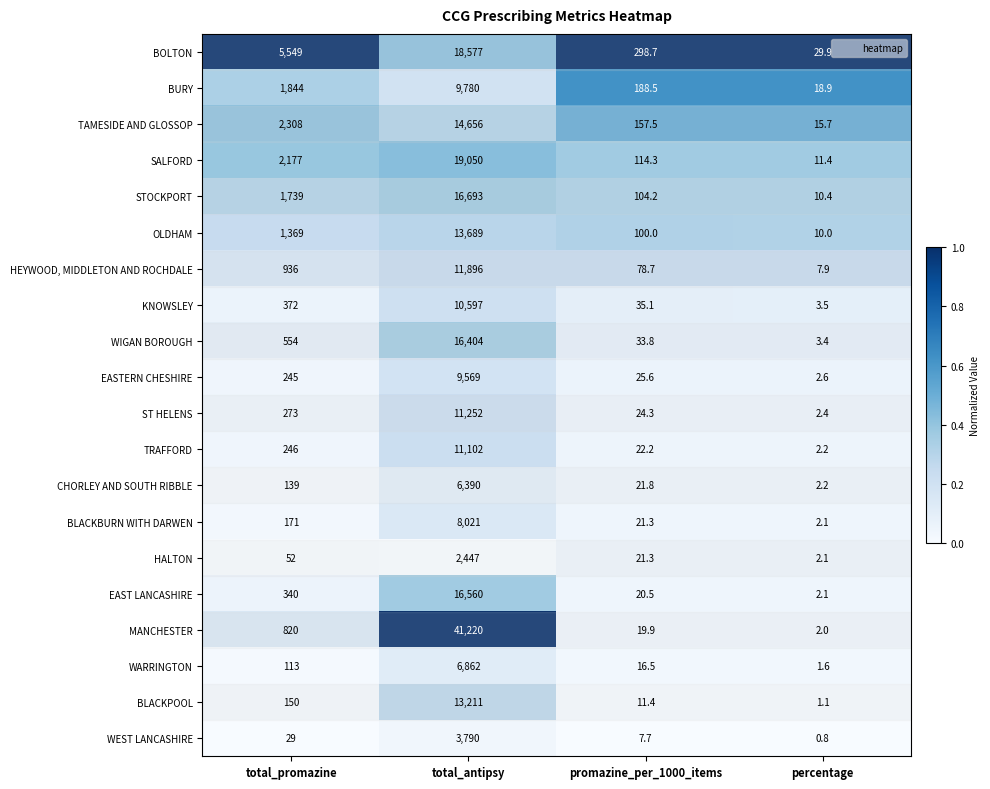

What is the total value across all series at total_antipsy?

261766.0